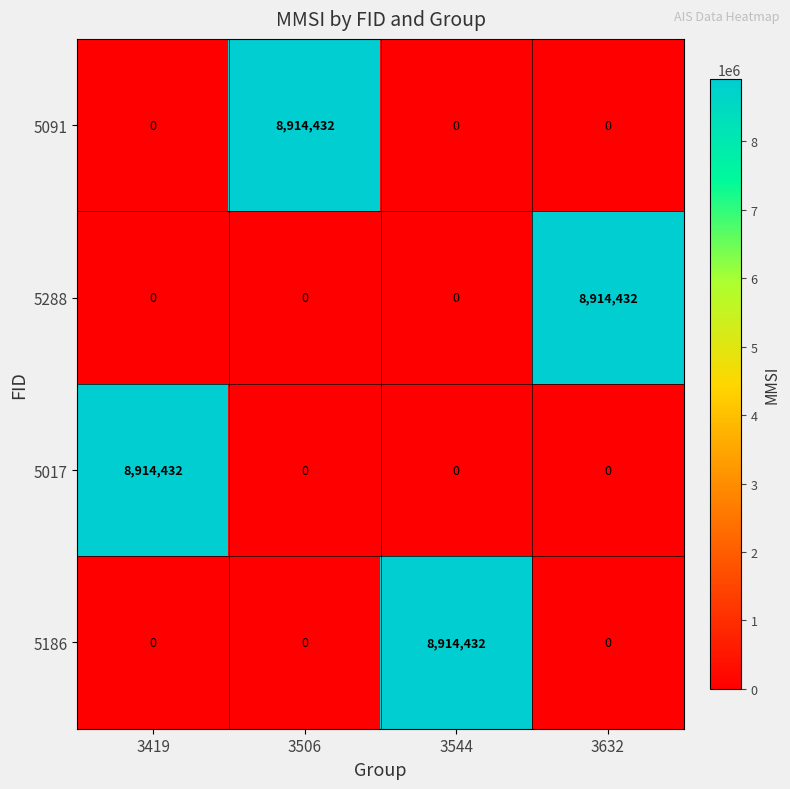

Count the number of categories in the chart.

4